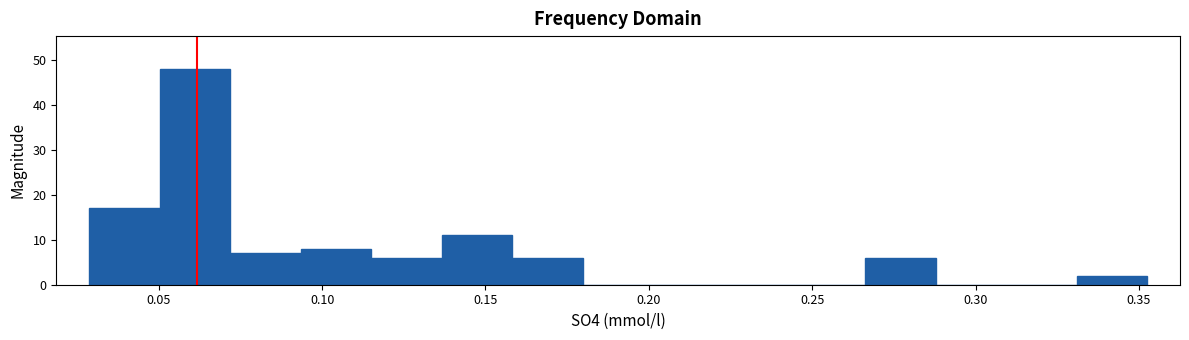

What is the height of the bar covering 0.135 to 0.160 on the x-axis? Neither the bar edges nor the heights are printed on the chart, so give them approximately, as read against the axes.

11